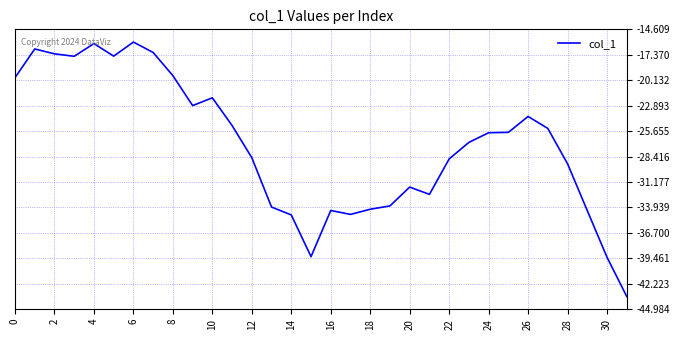

What is the difference between the maximum and minimum values?

27.6